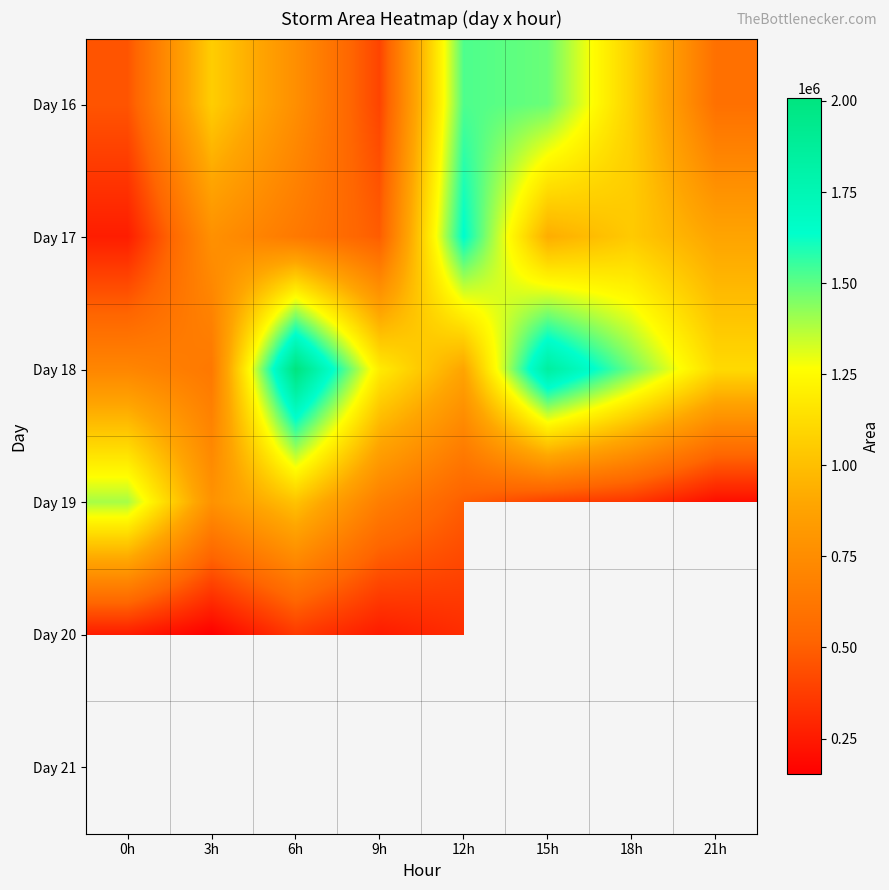

Rank the categories by Day 16 value from highest to lowest.

12h, 15h, 18h, 3h, 6h, 21h, 0h, 9h